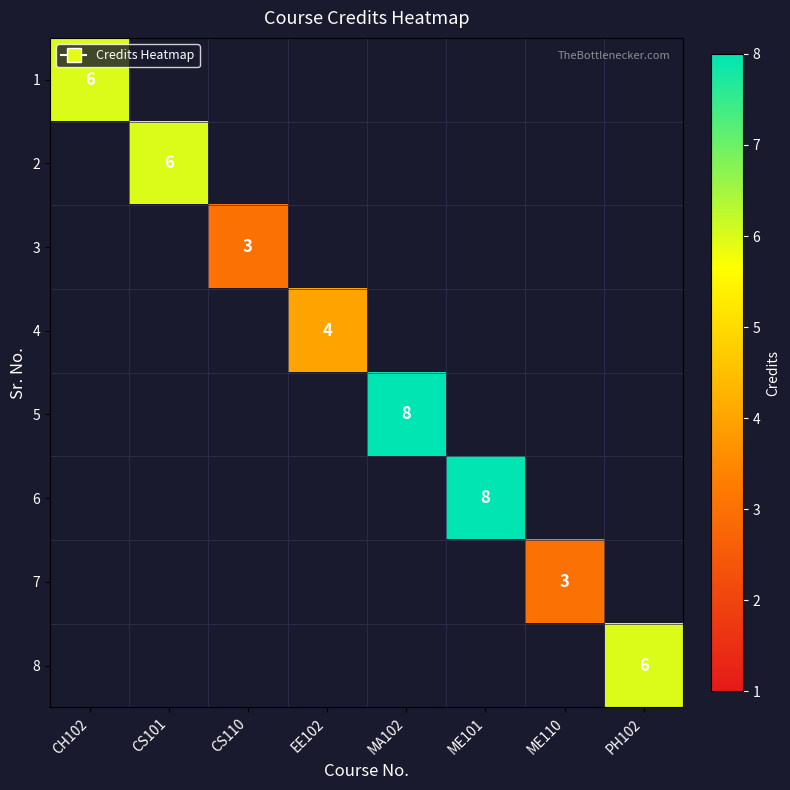

True or false: 5 has a value of 5 at ME110.

False